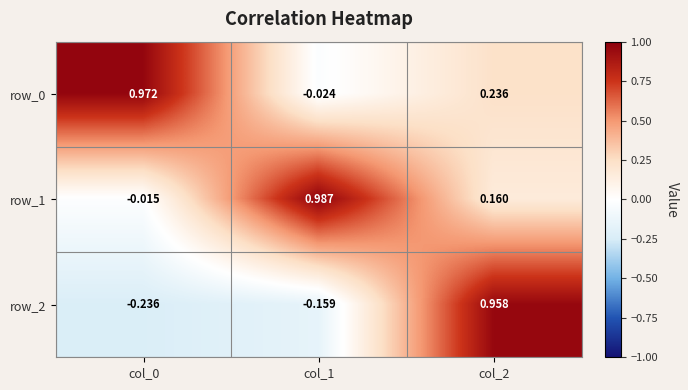

Is the value of row_2 at col_2 greater than the value of row_1 at col_2?

Yes